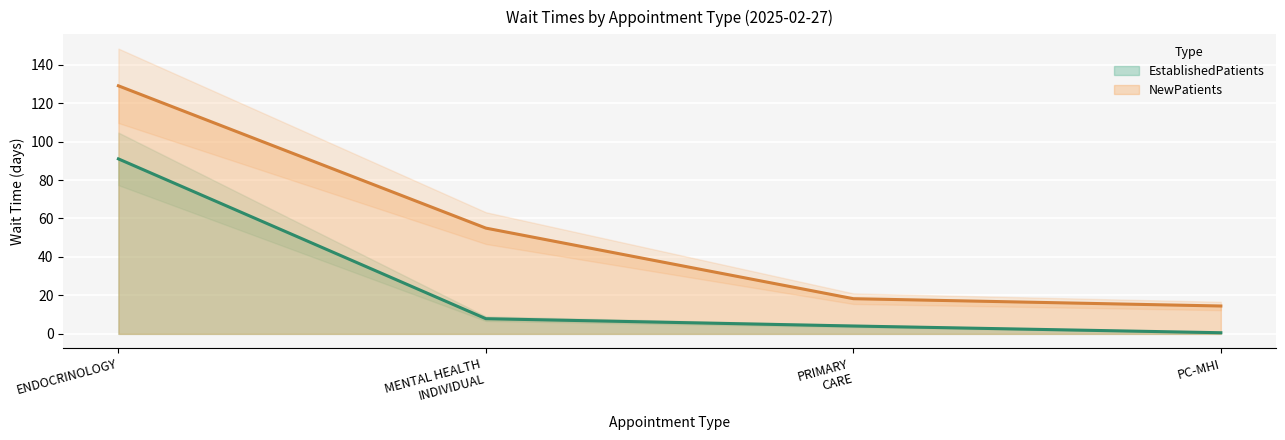

Reading right to left, list all the values displayed in this chart.

EstablishedPatients: 0.6	4.1	7.9	91.0
NewPatients: 14.5	18.3	55.0	129.0